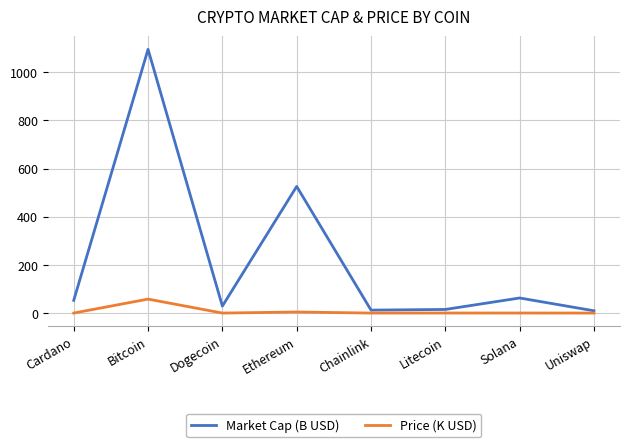

List the series in order of their overall mean, highest first.

Market Cap (B USD), Price (K USD)